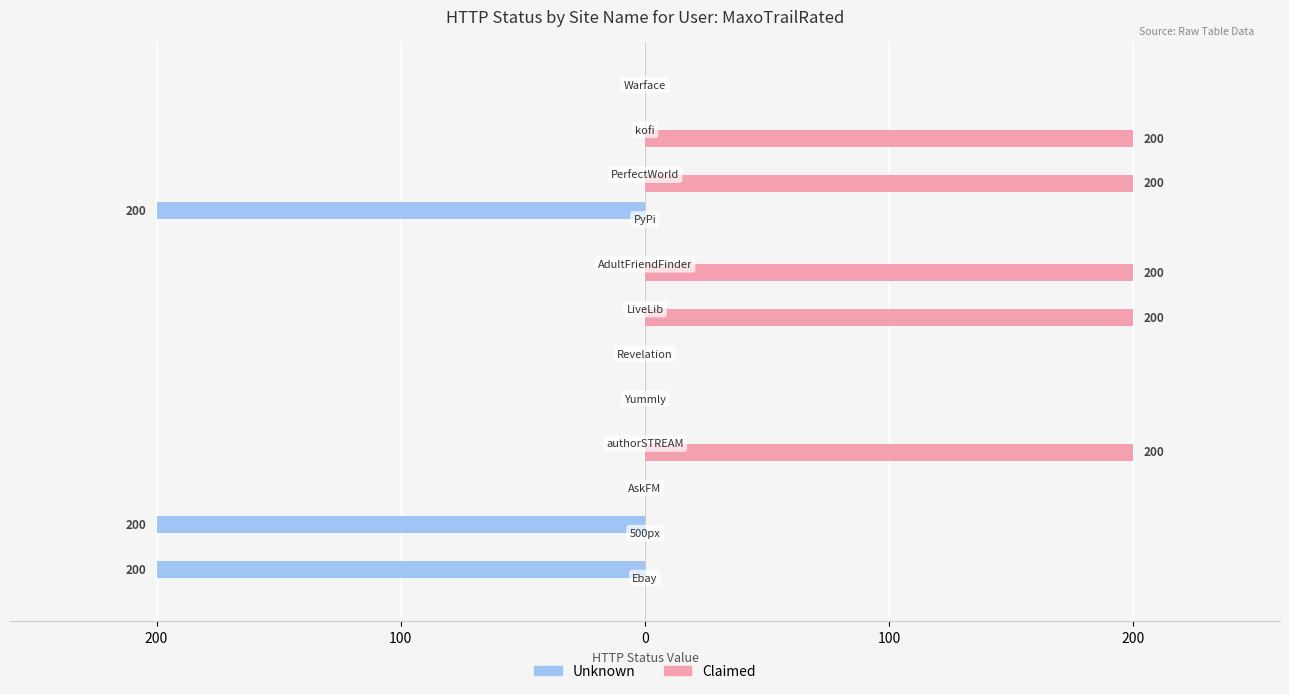

What are all the series names shown in the legend?

Unknown, Claimed